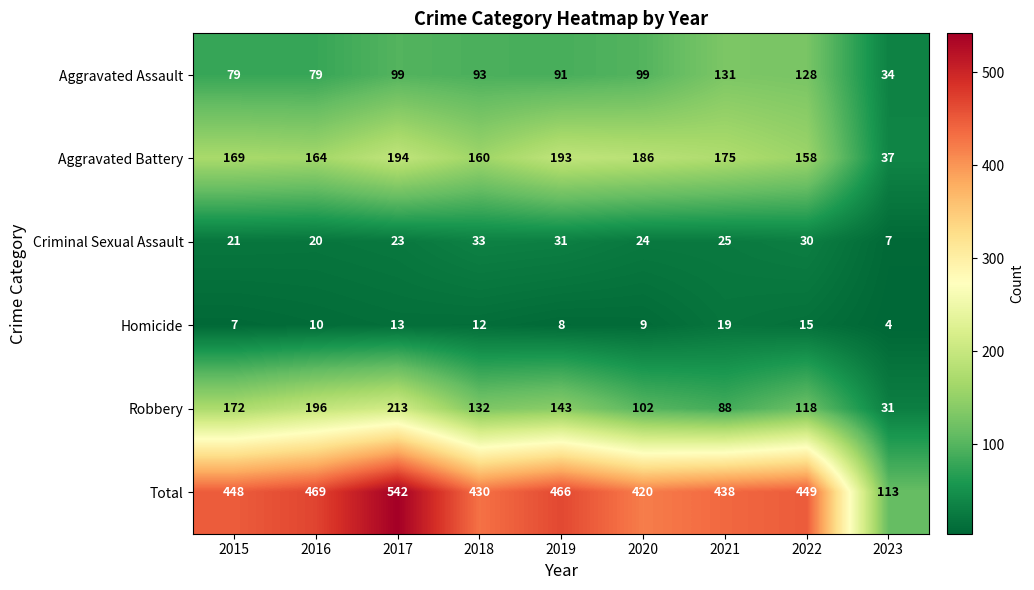

Which series has the largest range (max minus min)?

Total